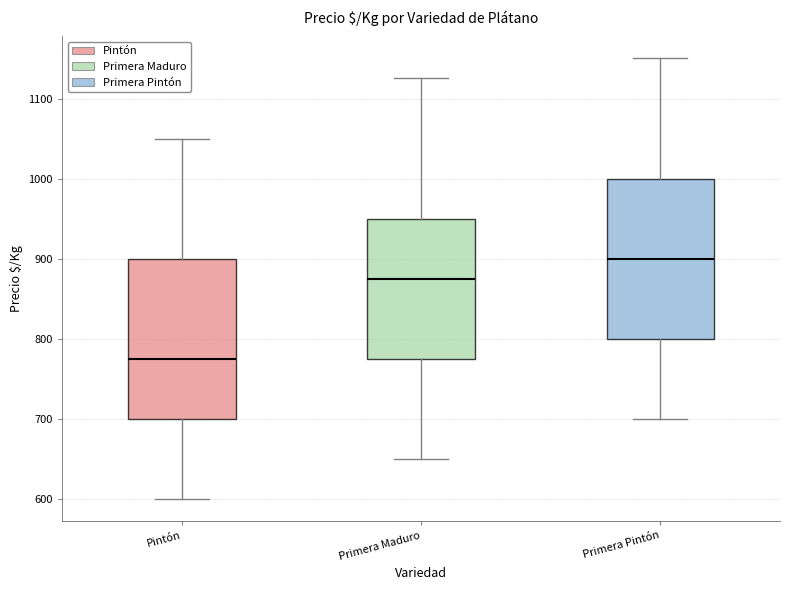

Reading left to right, transcribe this box plot: for each box, give where its median line is, the range the box spans, and where its two whiskers end, as read against the y-axis. The values are not printed on the chart, so give them approximately, as read against the axis.

Pintón: median 780, box 700 to 900, whiskers 600 to 1050
Primera Maduro: median 880, box 780 to 950, whiskers 650 to 1130
Primera Pintón: median 900, box 800 to 1000, whiskers 700 to 1150